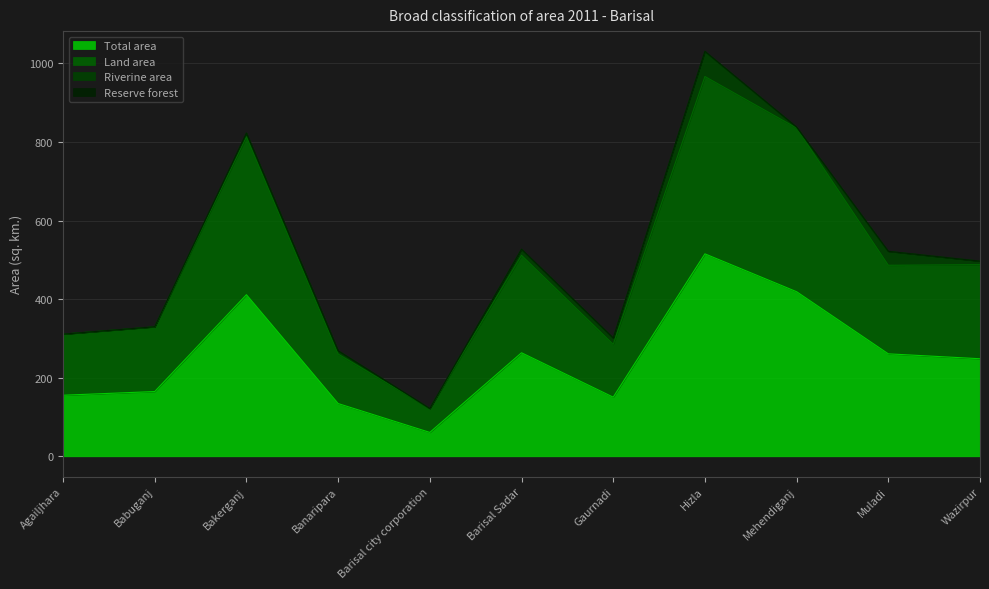

In Total area, how many points are higher than both neighbors (excluding endpoints)?

3